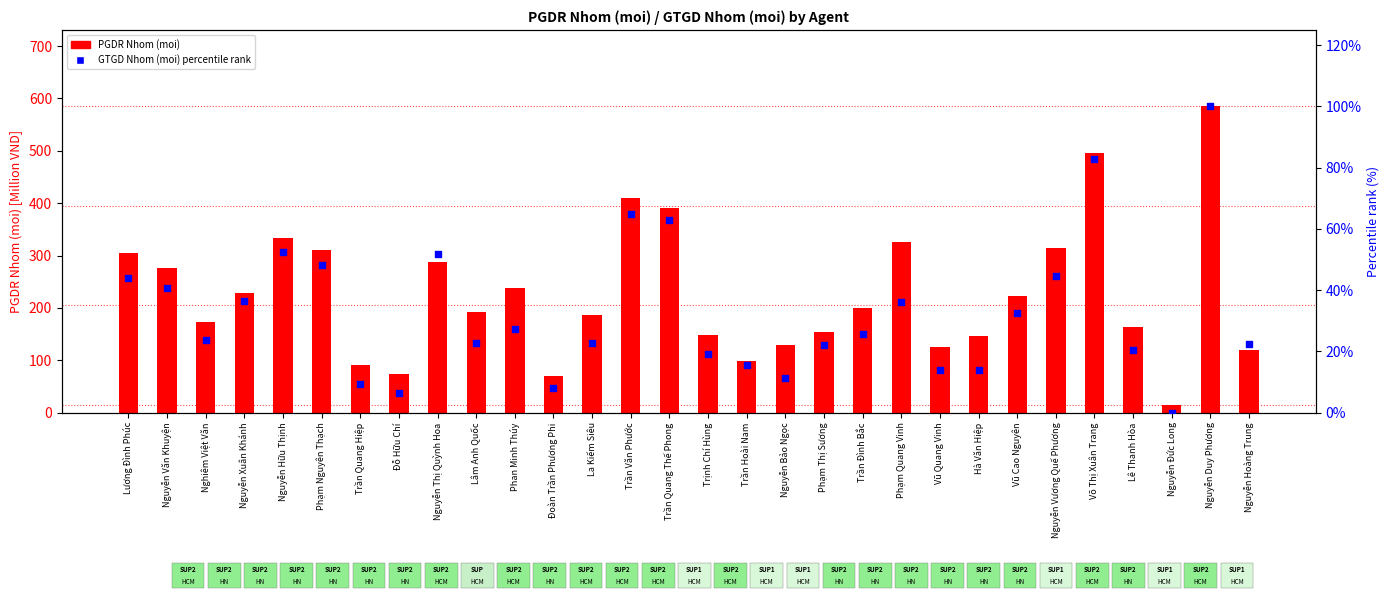

What are all the series names shown in the legend?

PGDR Nhom (moi) [M VND], GTGD Nhom (moi) percentile rank